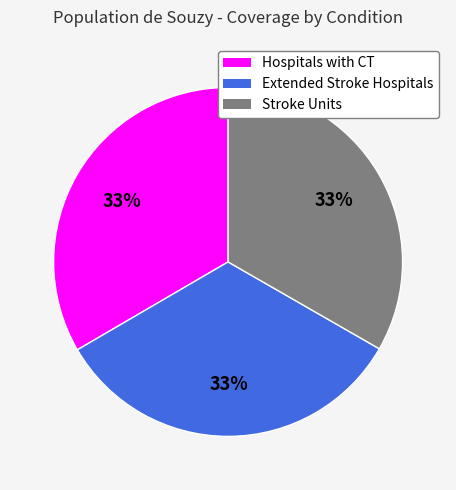

How many slices are in this pie chart?

3